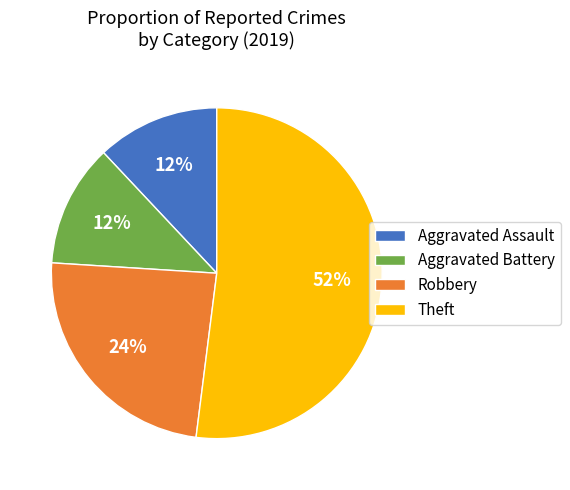

To the nearest percent, what portion does Aggravated Battery represent?

12%